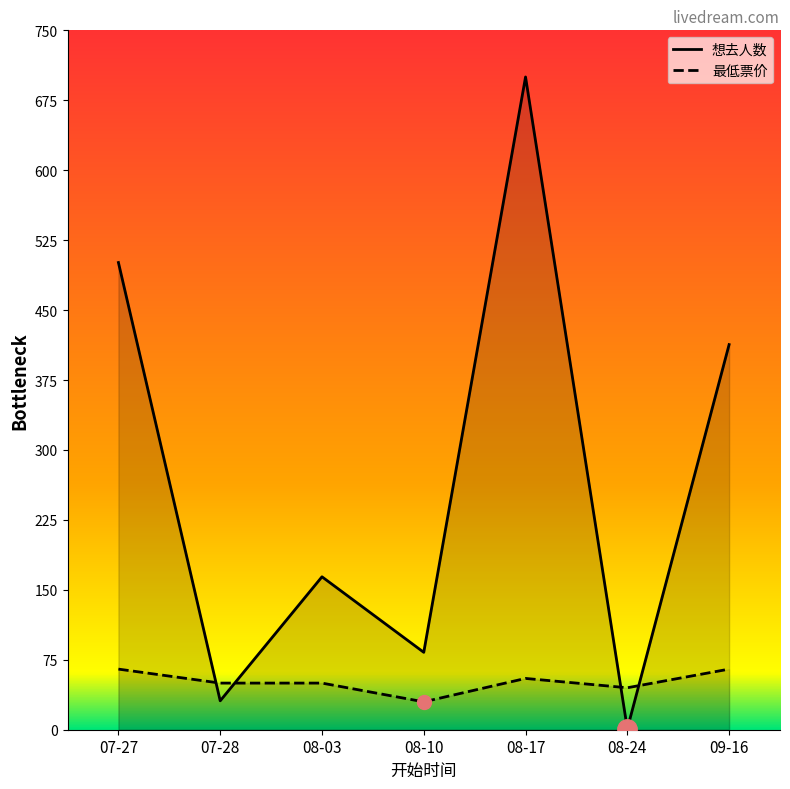

Reading right to left, extract all data points from this chart.

想去人数: 09-16=413.0	08-24=1.0	08-17=700.0	08-10=83.0	08-03=164.0	07-28=31.0	07-27=501.0
最低票价: 09-16=65.0	08-24=45.0	08-17=55.0	08-10=29.9	08-03=50.0	07-28=50.0	07-27=65.0